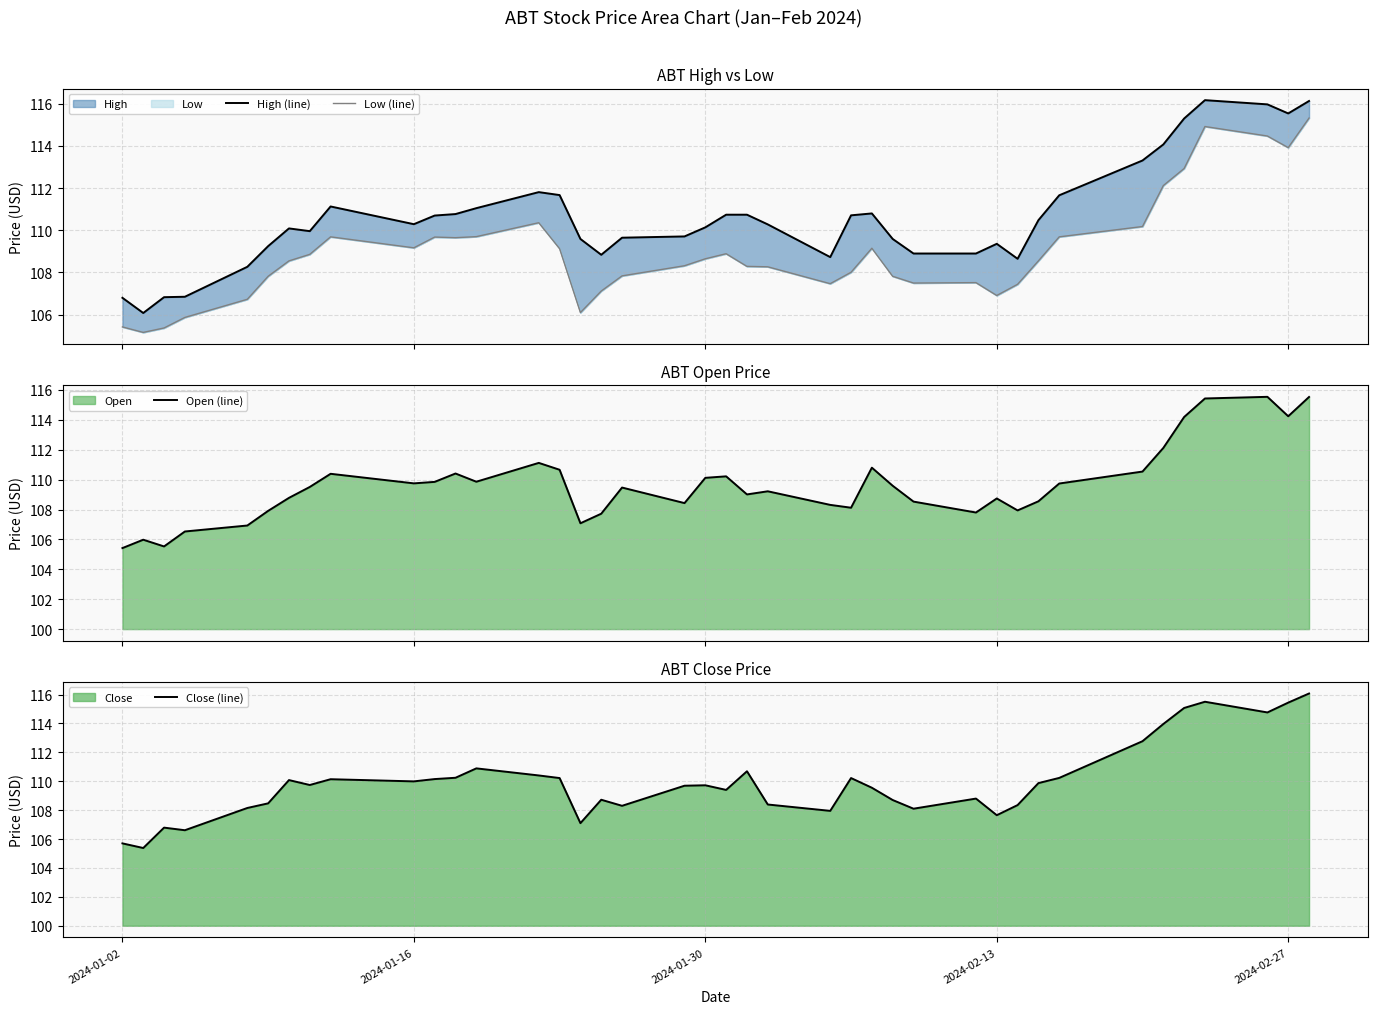

The value of Close (line) at 2024-01-30 is 109.7. True or false?

True